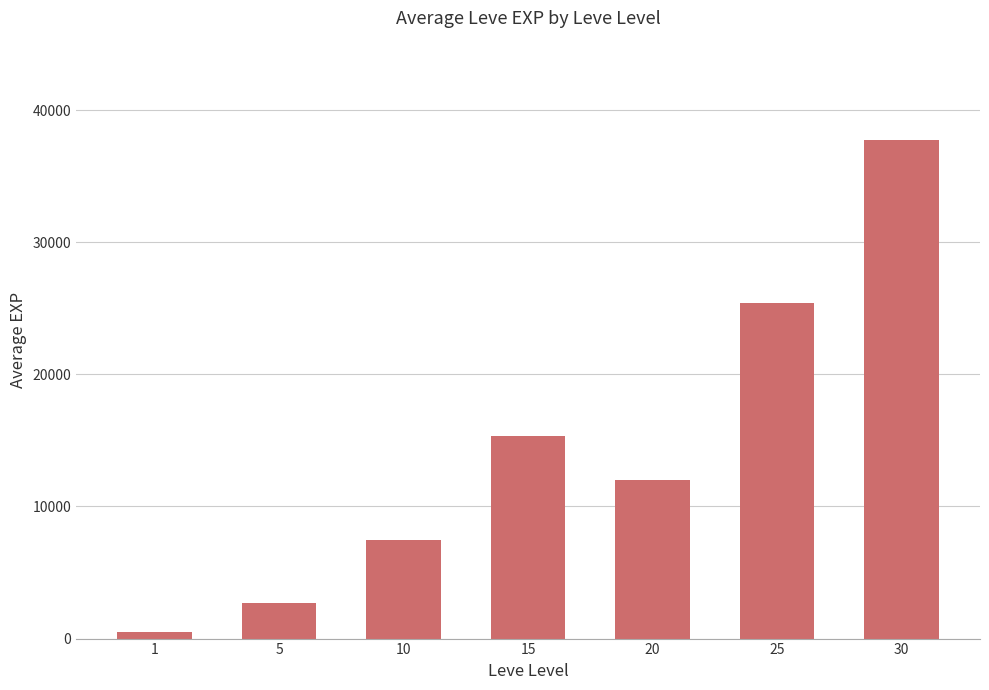

How many values are below 12040?

3